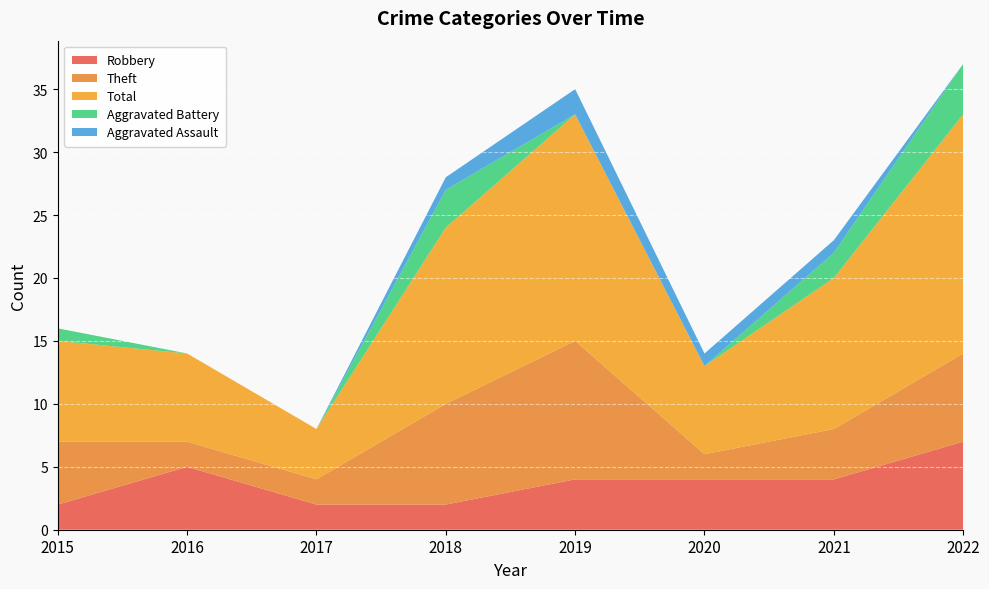

Reading right to left, list all the values displayed in this chart.

Robbery: 7	4	4	4	2	2	5	2
Theft: 7	4	2	11	8	2	2	5
Total: 19	12	7	18	14	4	7	8
Aggravated Battery: 4	2	0	0	3	0	0	1
Aggravated Assault: 0	1	1	2	1	0	0	0